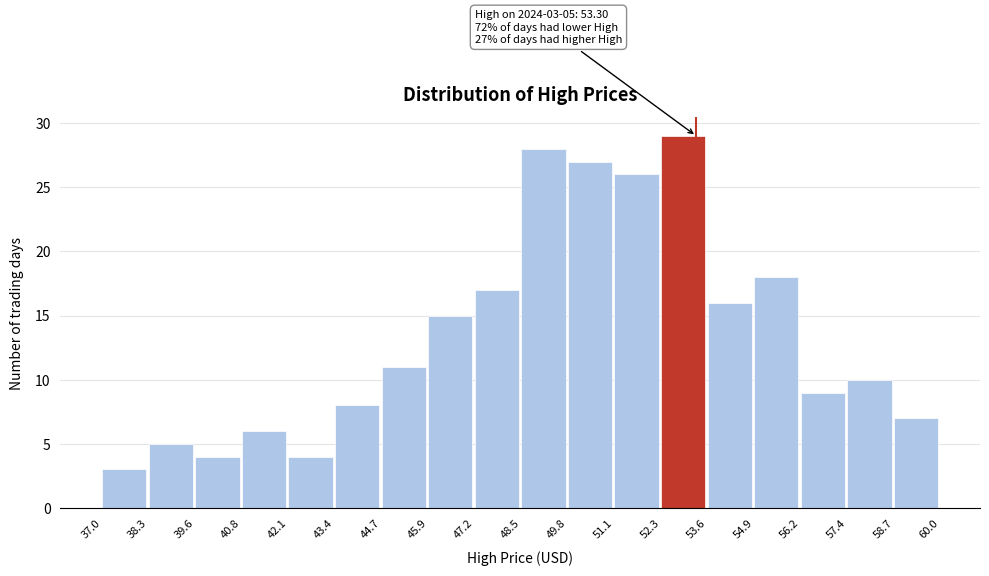

Which range on the x-axis has the tallest bar?

52.3 to 53.6